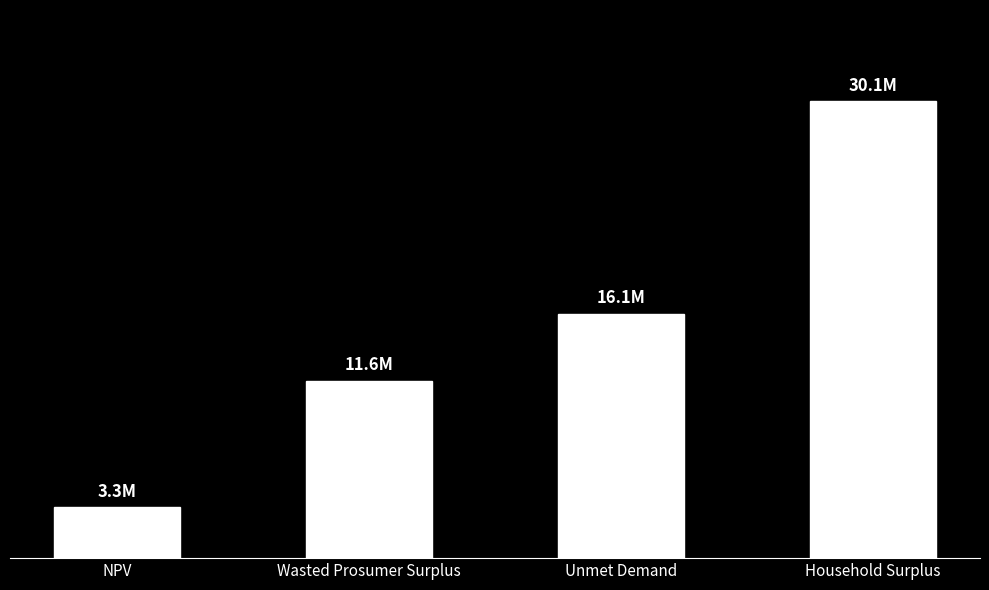

Rank the categories by value from lowest to highest.

NPV, Wasted Prosumer Surplus, Unmet Demand, Household Surplus